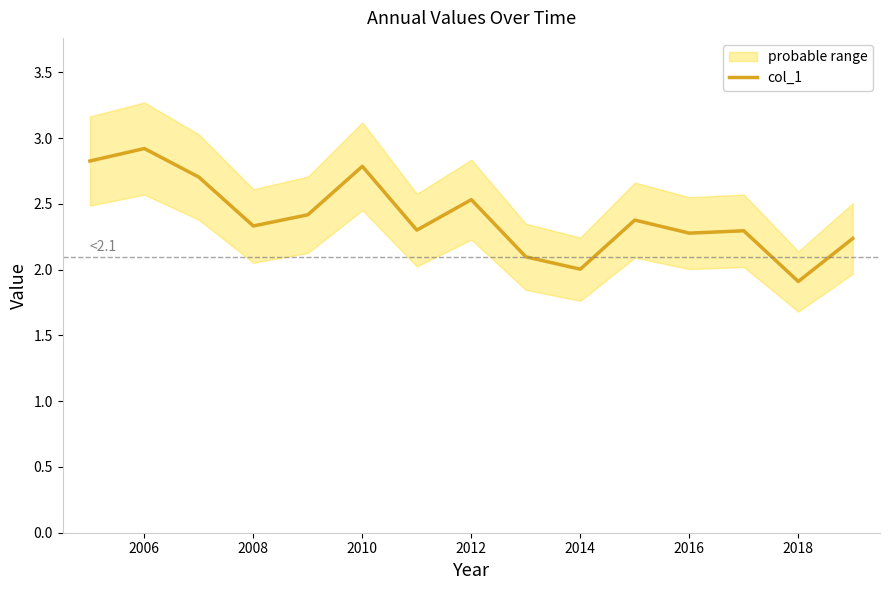

The value of col_1 at 2014 is 0.6. True or false?

False